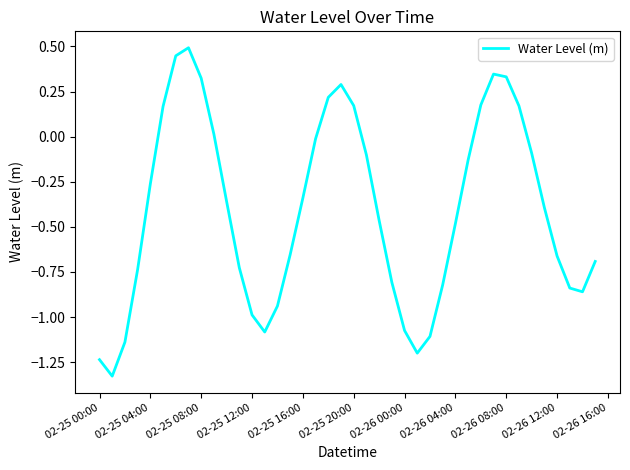

Between 02-25 12:00 and 02-25 08:00, which is larger?

02-25 08:00